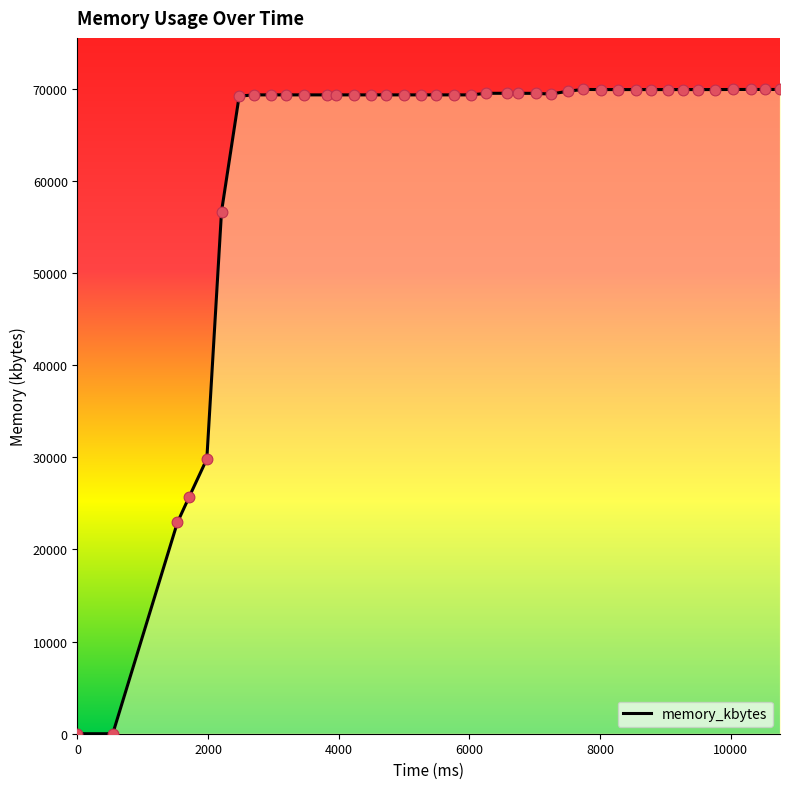

What is the greatest value displayed?

69904